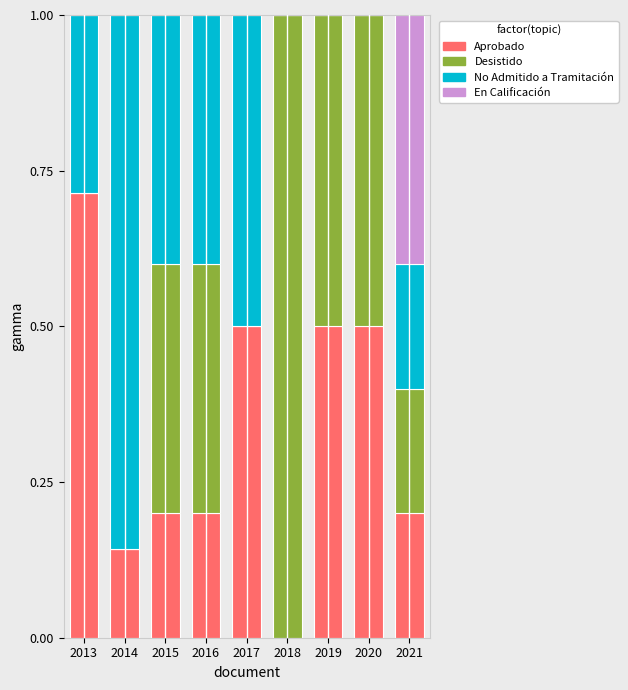

True or false: Aprobado has a value of 0.0 at 2016.

False